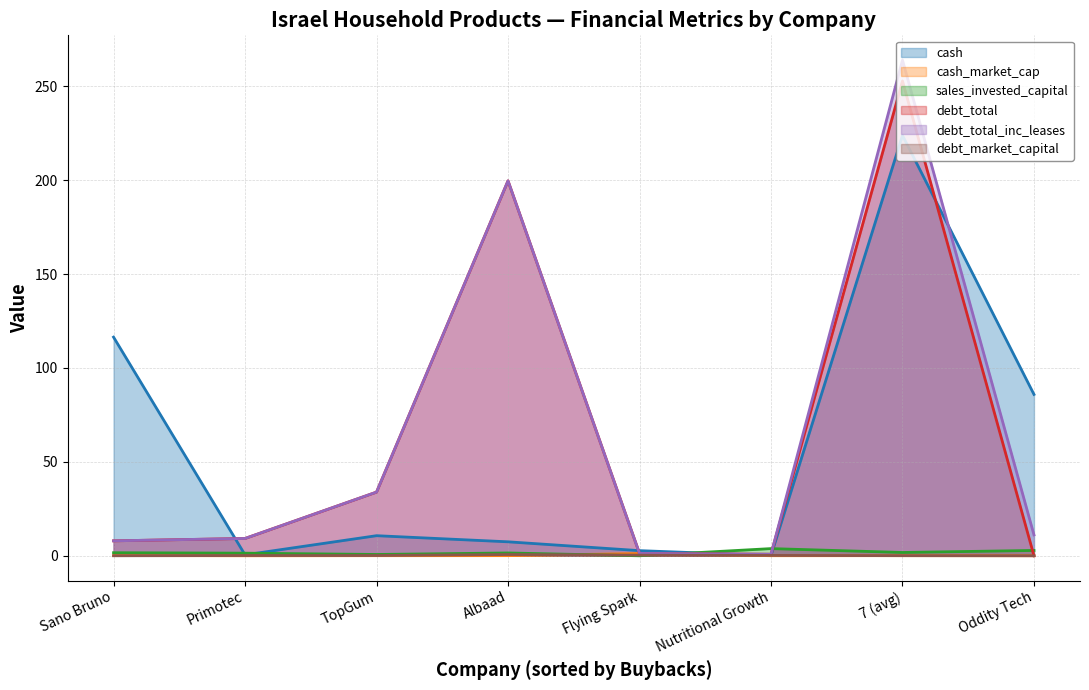

Is it true that debt_total equals 16.3 at Primotec?

False